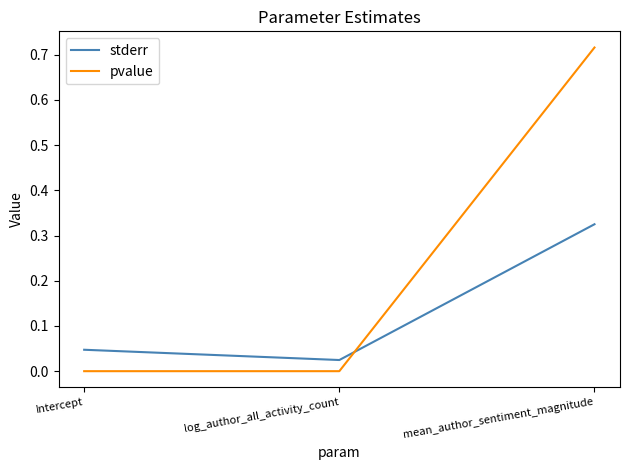

Which series has the widest spread of values?

pvalue